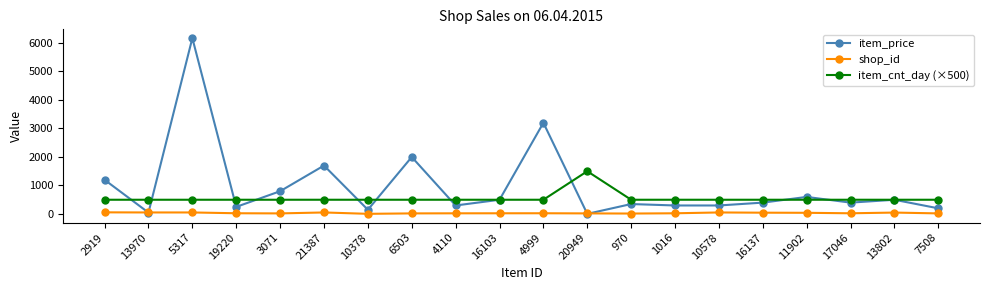

Rank the series at 1016 from lowest to highest value.

shop_id, item_price, item_cnt_day (×500)